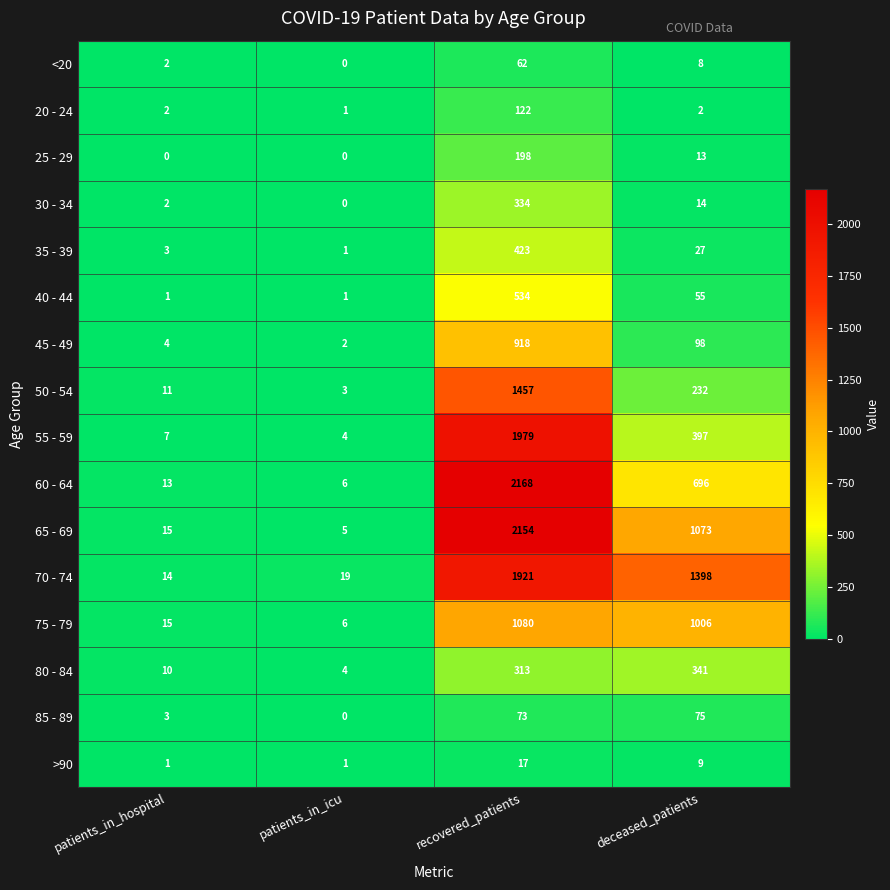

Which category has the highest value across all series?

recovered_patients